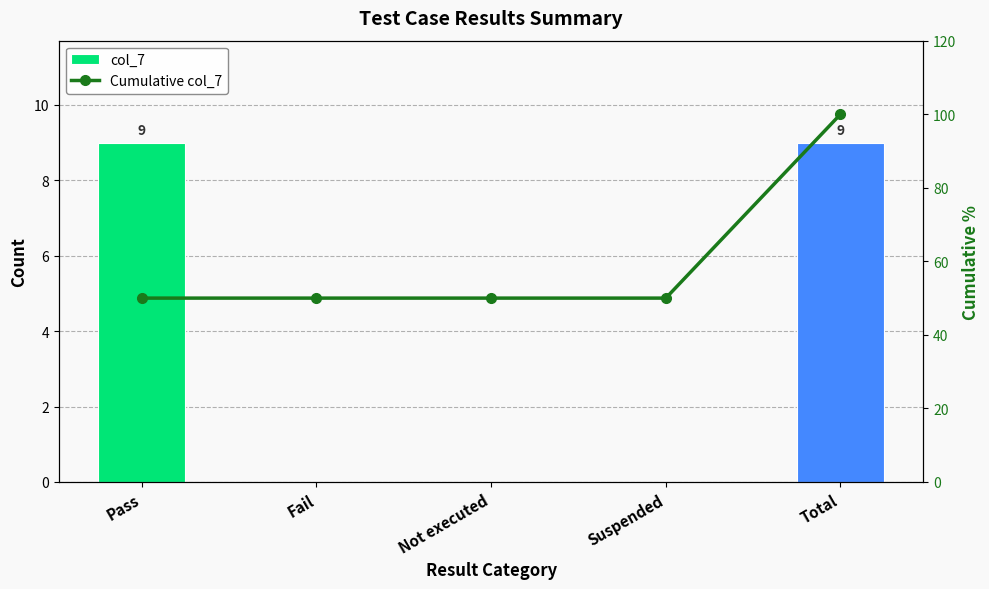

Which has a higher value, Suspended or Not executed?

Suspended